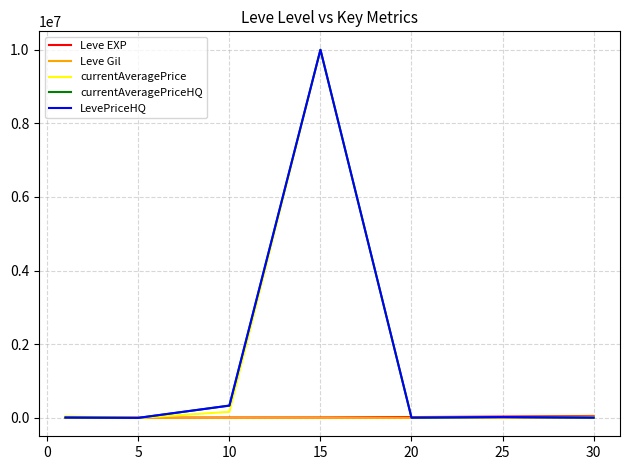

Does the chart have visible grid lines?

Yes